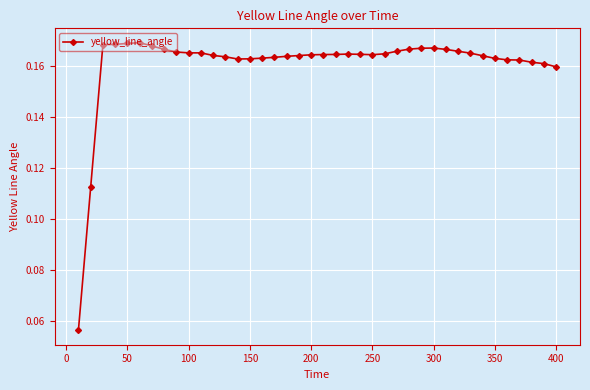

Count the values in the range 0 to 1.

40